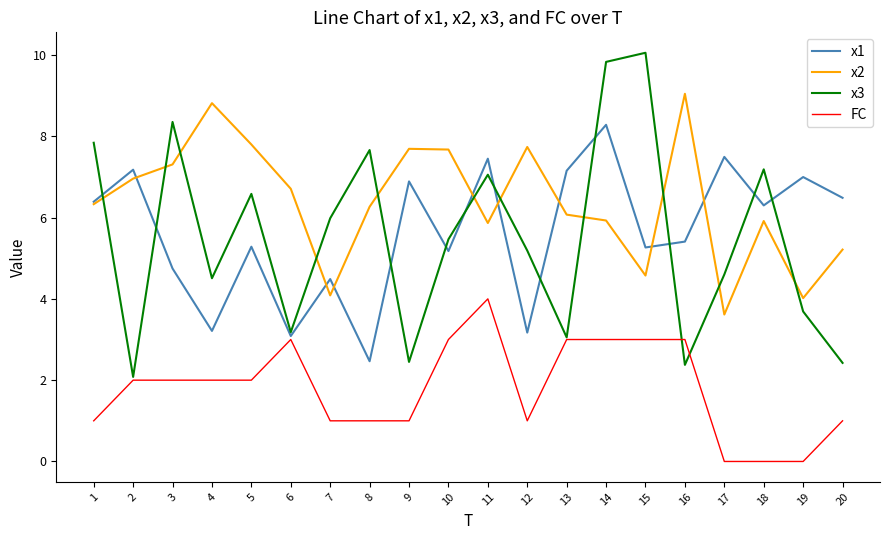

What are all the series names shown in the legend?

x1, x2, x3, FC